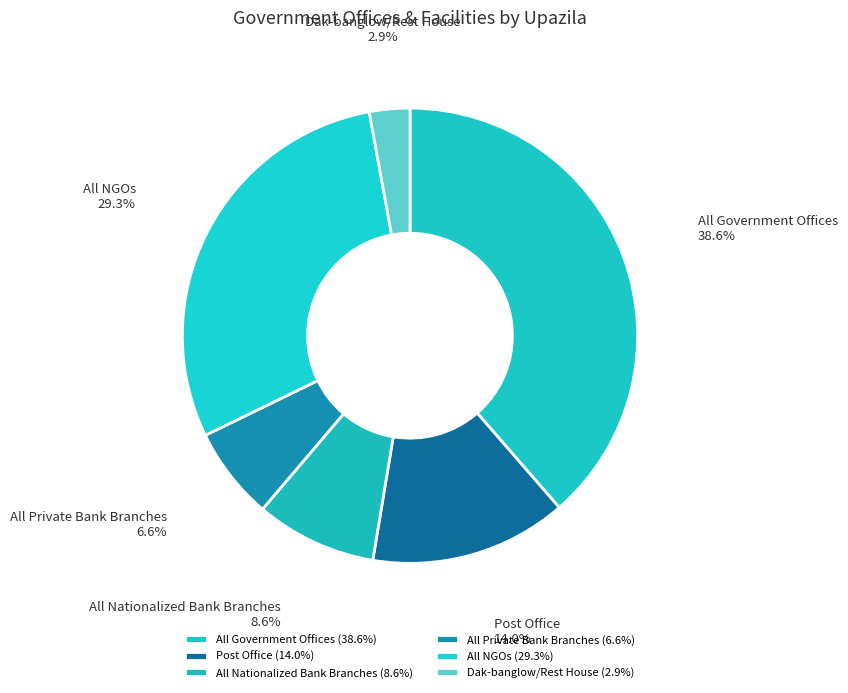

Count the number of slices in the pie.

6